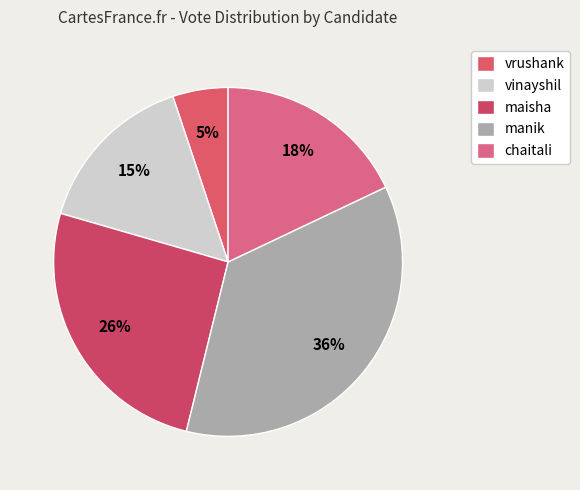

To the nearest percent, what is the average slice percentage?

20%